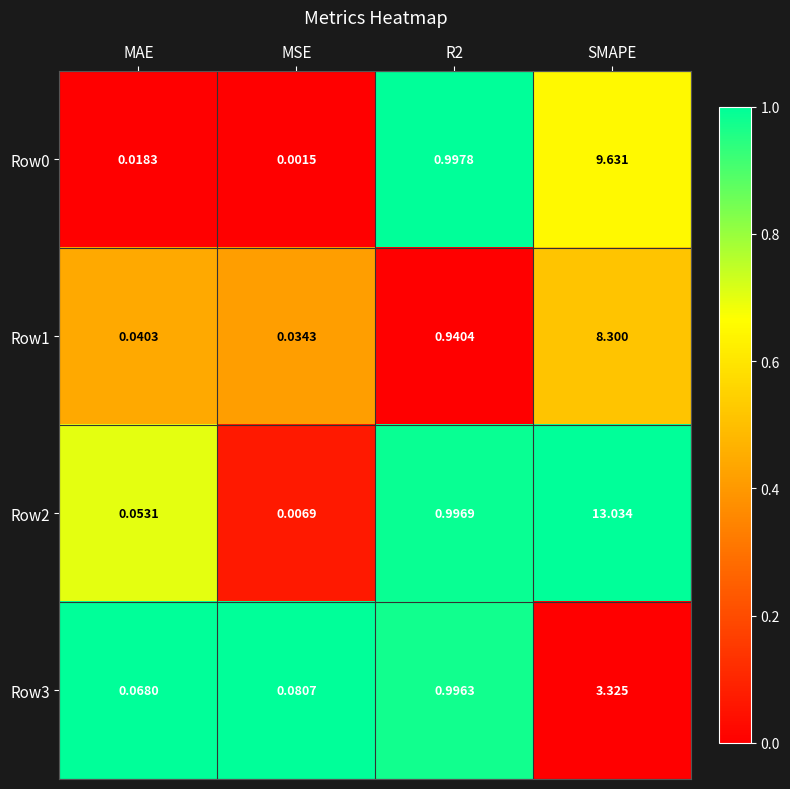

Which label corresponds to the smallest value in the chart?

MSE